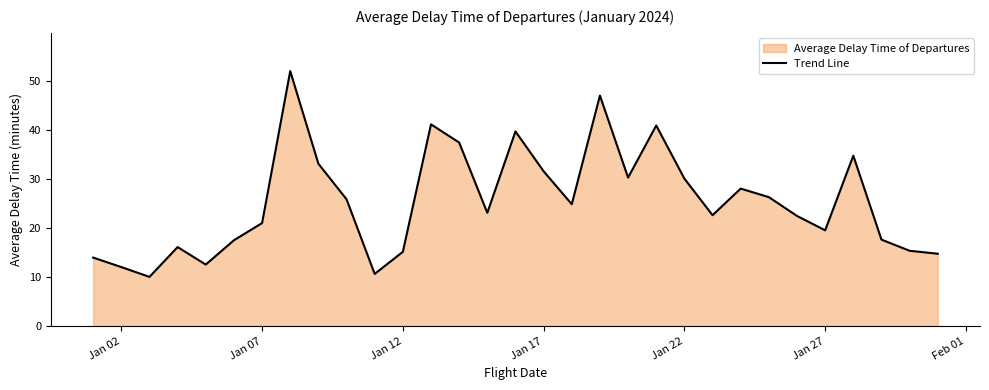

The value at Jan 17 is 31.6. True or false?

True